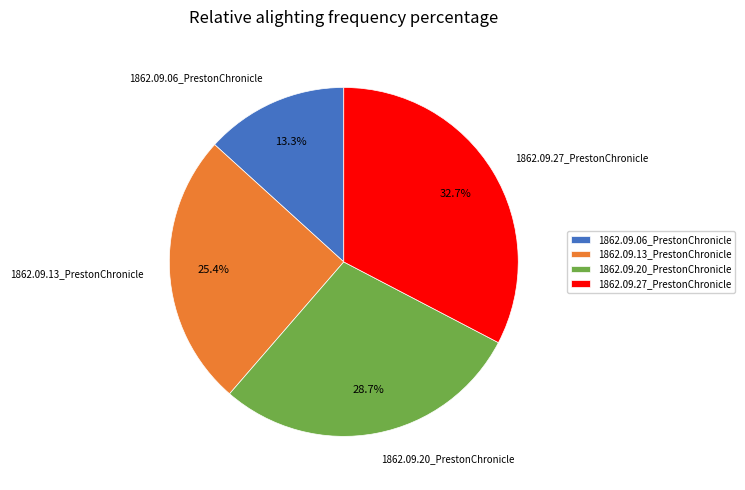

What percentage is the 1862.09.13_PrestonChronicle slice, to the nearest percent?

25%